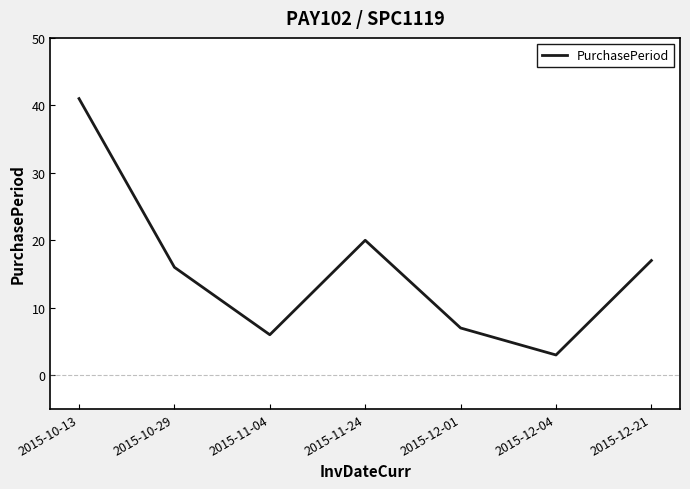

List the labels in order of value, smallest first.

2015-12-04, 2015-11-04, 2015-12-01, 2015-10-29, 2015-12-21, 2015-11-24, 2015-10-13